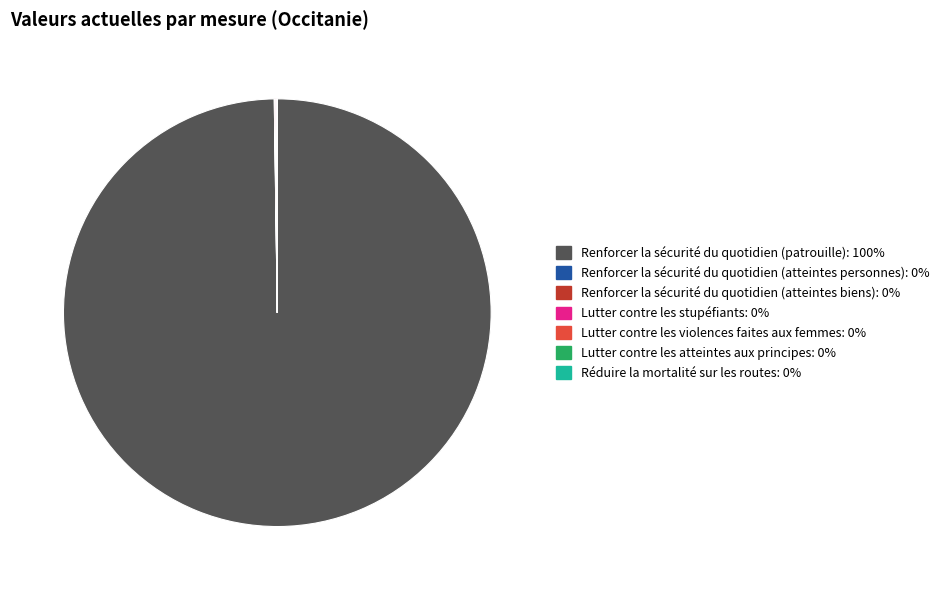

Does any single category account for the majority?

Yes